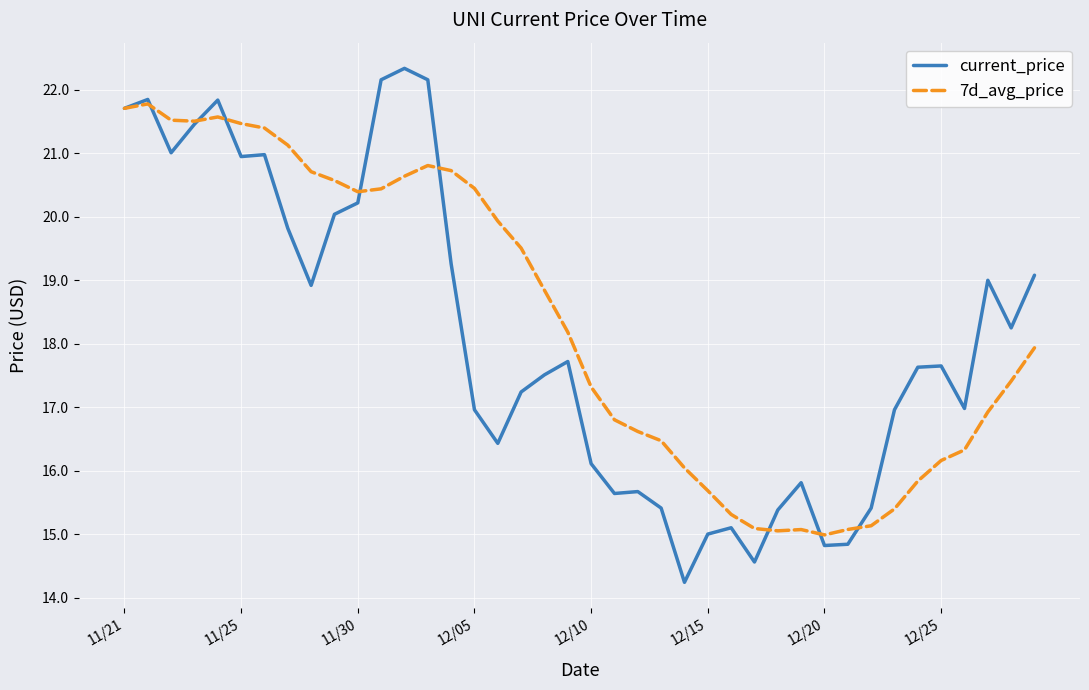

List the series in order of their peak value, highest first.

current_price, 7d_avg_price